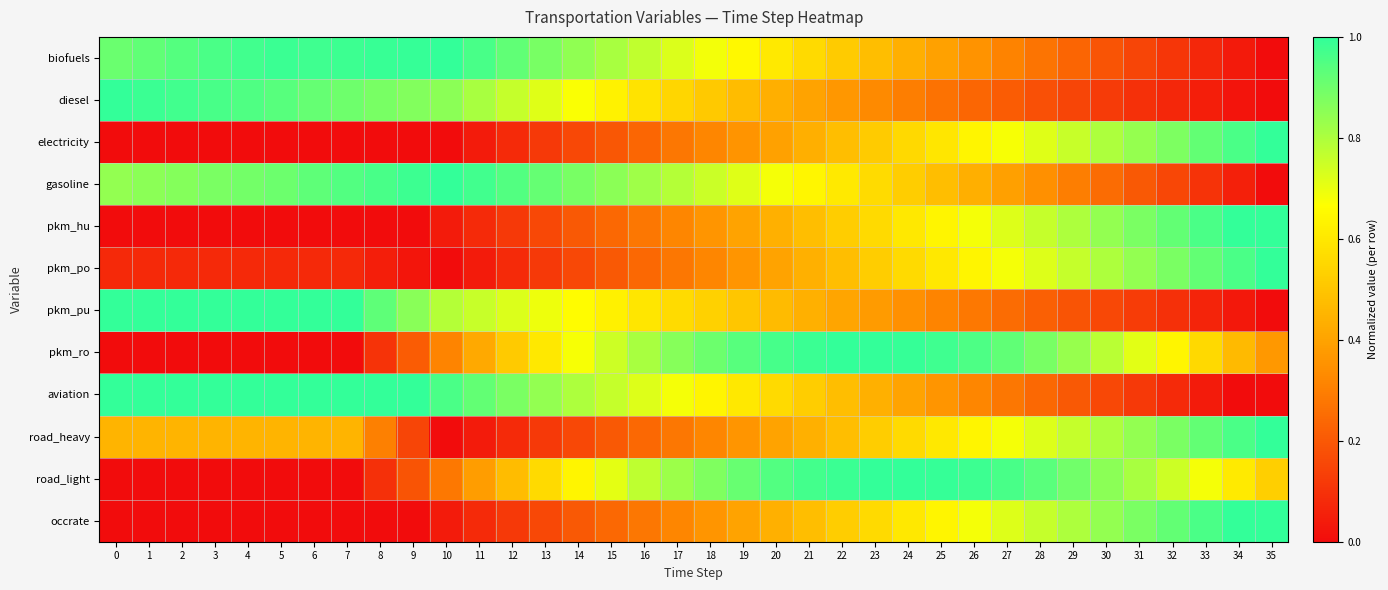

At which category is the sum across all series the highest?

24